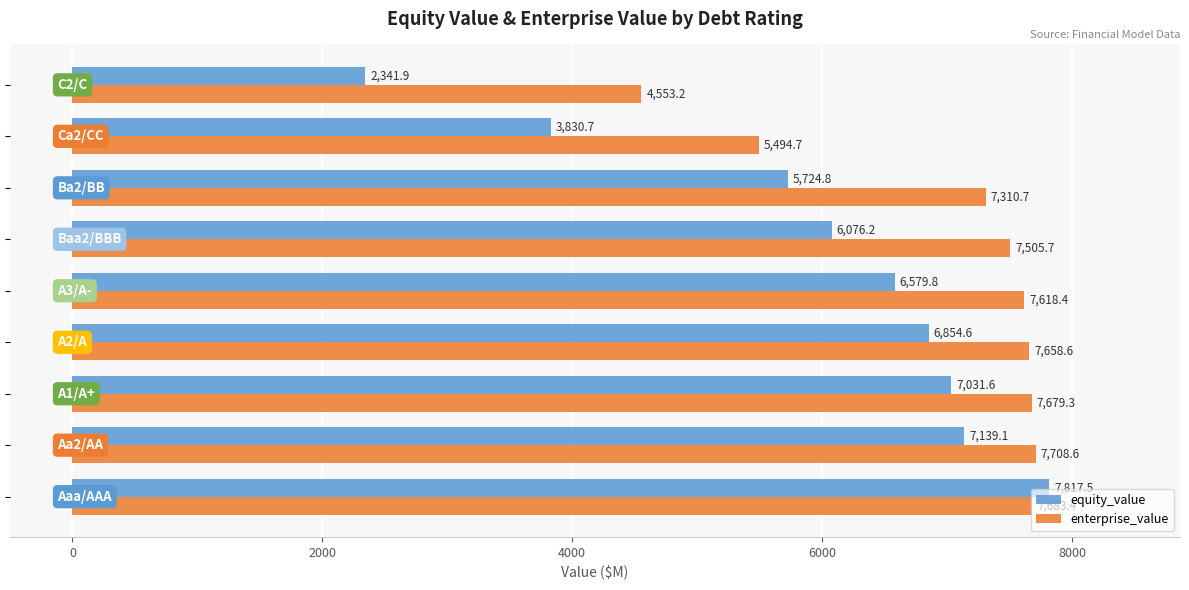

What are all the series names shown in the legend?

equity_value, enterprise_value